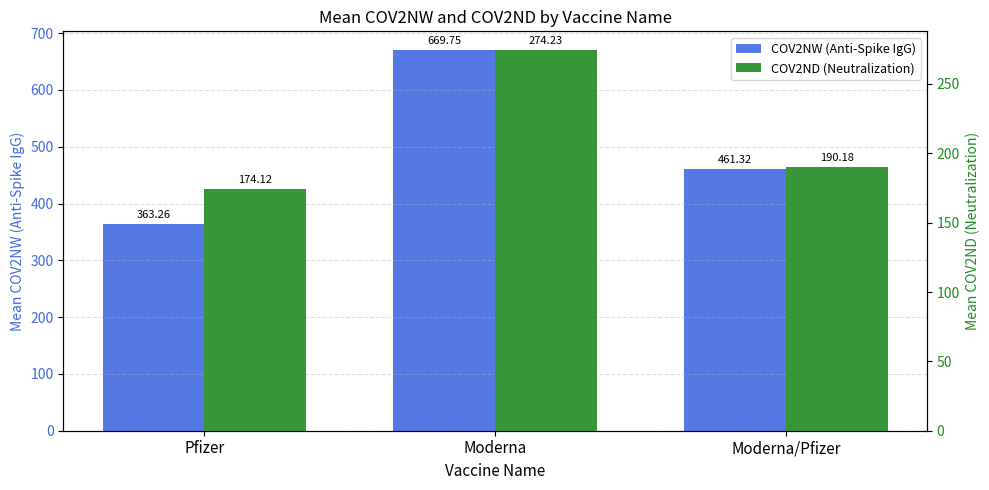

At which category is the sum across all series the highest?

Moderna